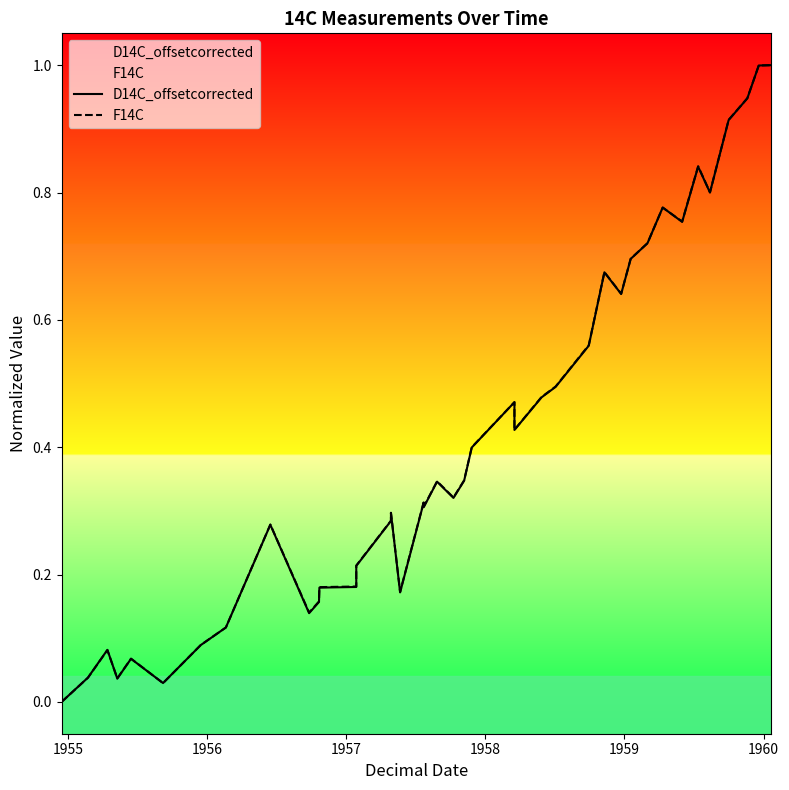

Is this an area chart (filled region under the line)?

No